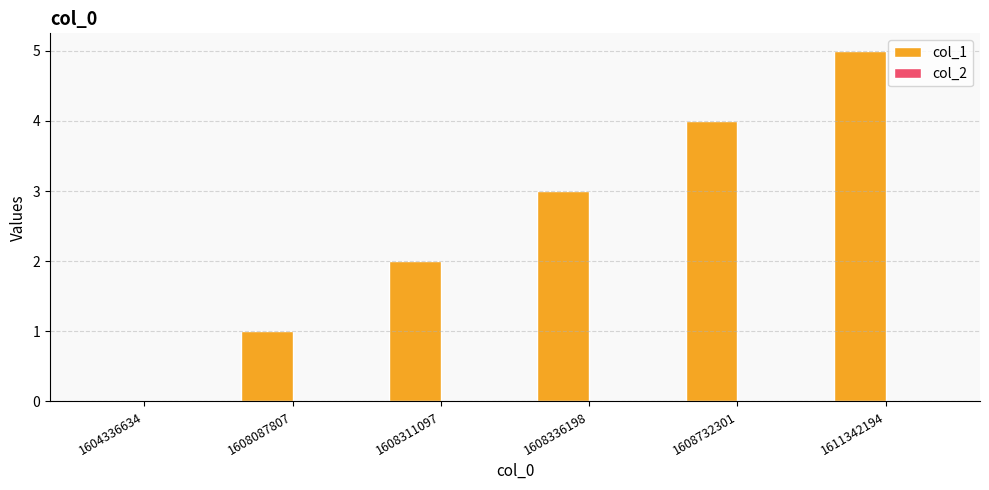

Is it true that the value at 1608732301 is 4?

True